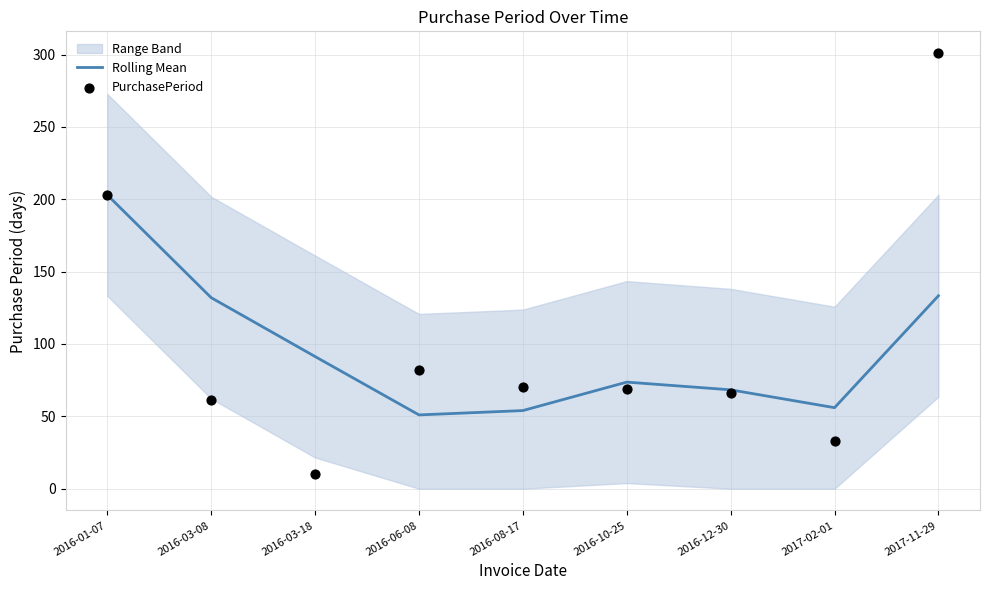

Which series contains the highest Y value?

PurchasePeriod